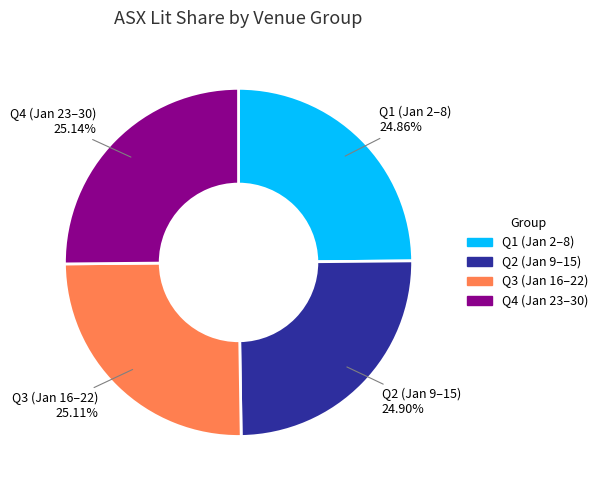

Count the number of slices in the pie.

4